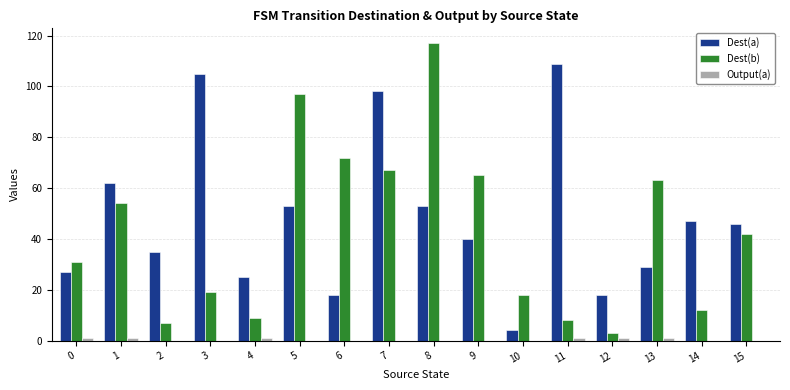

At which label does Dest(b) first exceed 42?

1